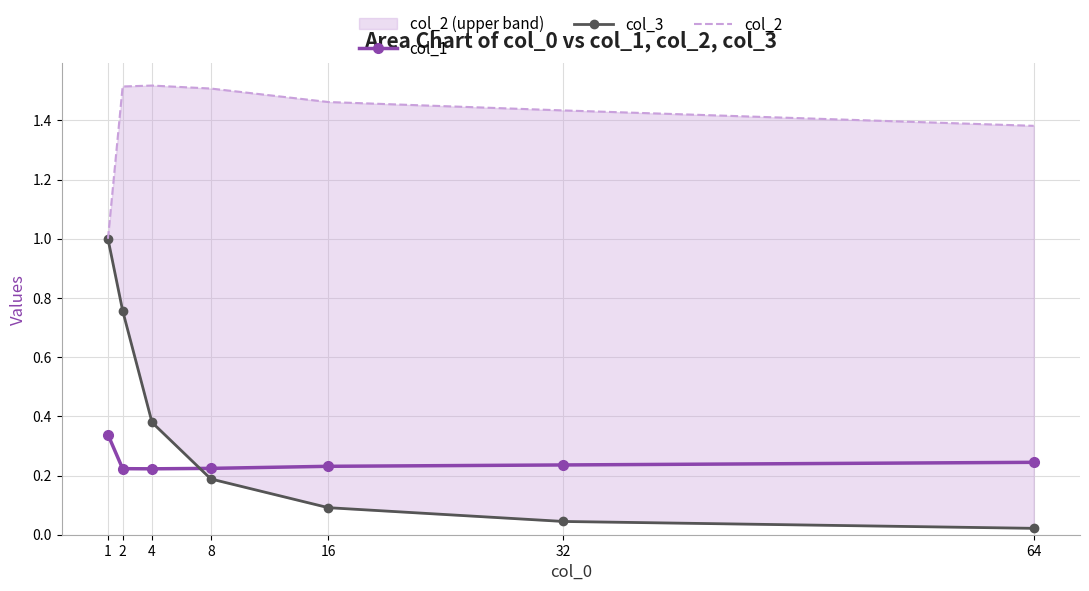

At 32, list the series in order from largest to smallest.

col_2, col_1, col_3